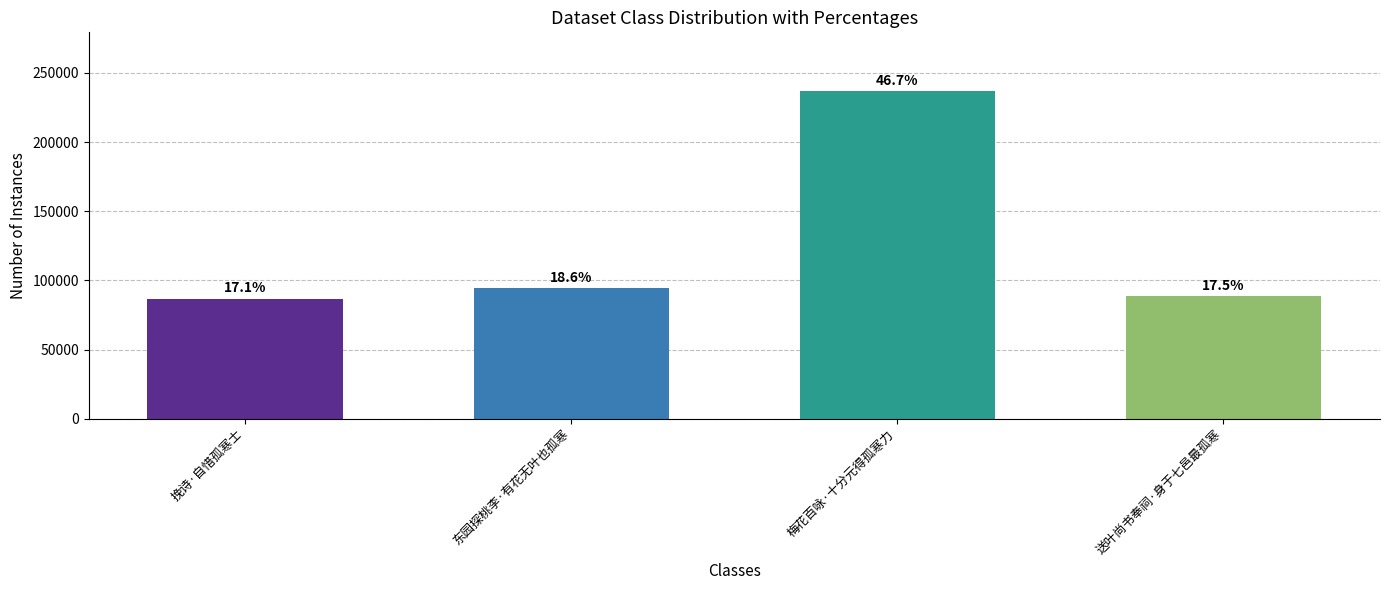

True or false: the data shows 86902 at 挽诗·自惜孤寒士.

True